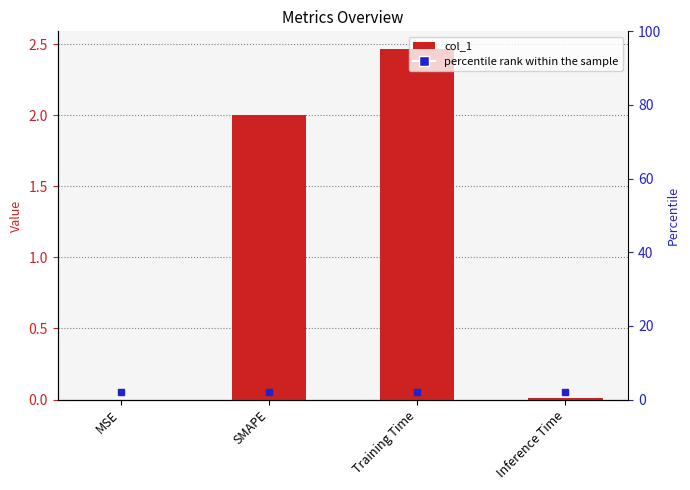

How many bars are there in total?

4